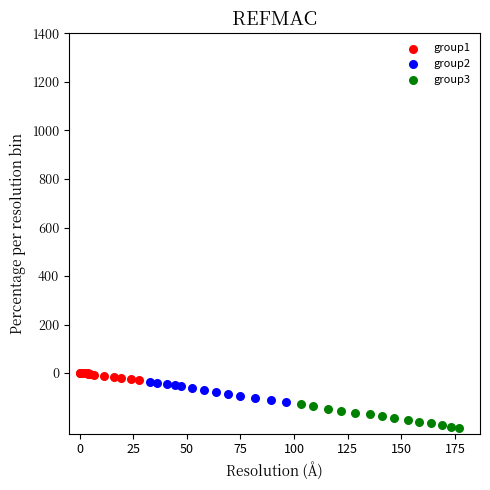

Which series has the largest Y range (max minus min)?

group3